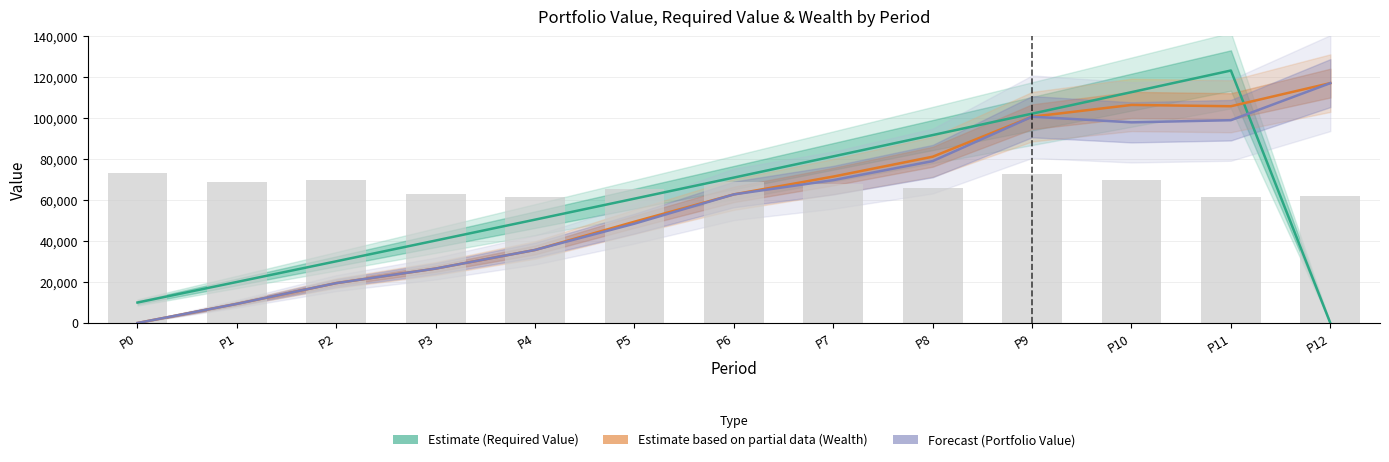

Reading left to right, transcribe all the data shown in this chart.

Required Value (Estimate): P0=10000.0	P1=20050.0	P2=30150.2	P3=40301.0	P4=50502.5	P5=60755.0	P6=71058.8	P7=81414.1	P8=91821.2	P9=102280.3	P10=112791.7	P11=123355.6	P12=0.0
Wealth: P0=0.0	P1=9357.0	P2=19486.6	P3=26598.4	P4=35693.0	P5=49496.3	P6=62837.3	P7=71545.1	P8=81240.3	P9=100796.7	P10=106544.1	P11=105903.2	P12=117199.6
Portfolio Value: P0=0.0	P1=9357.0	P2=19486.6	P3=26598.4	P4=35693.0	P5=48543.3	P6=62837.3	P7=69799.6	P8=79104.0	P9=100796.7	P10=98033.6	P11=99089.9	P12=117199.6